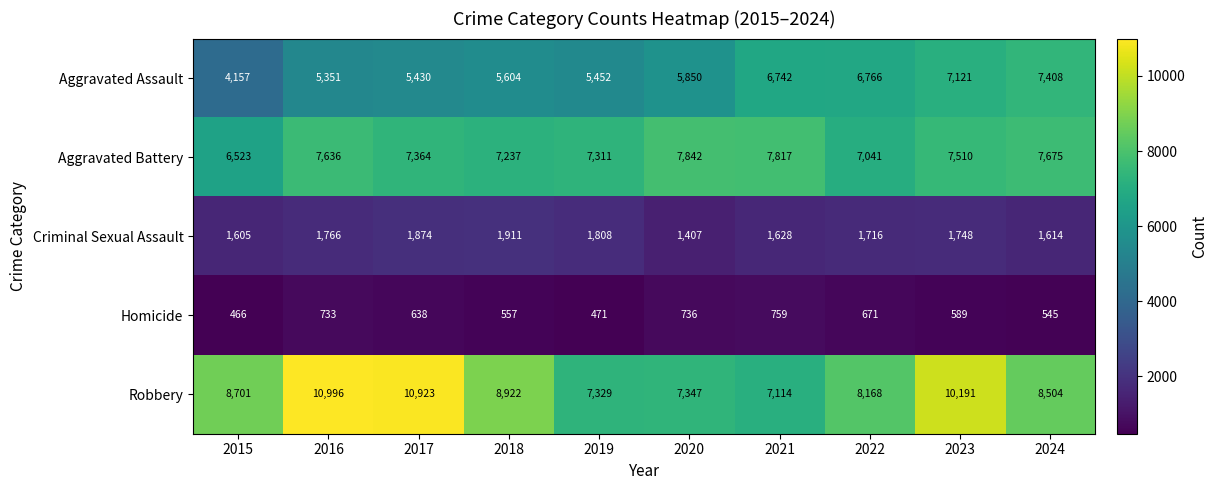

Rank the series by their maximum value, from lowest to highest.

Homicide, Criminal Sexual Assault, Aggravated Assault, Aggravated Battery, Robbery